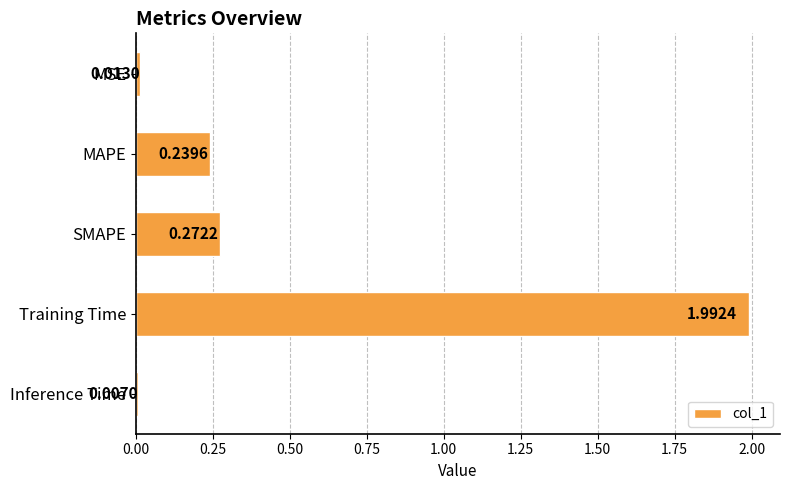

What is the average value?

0.5